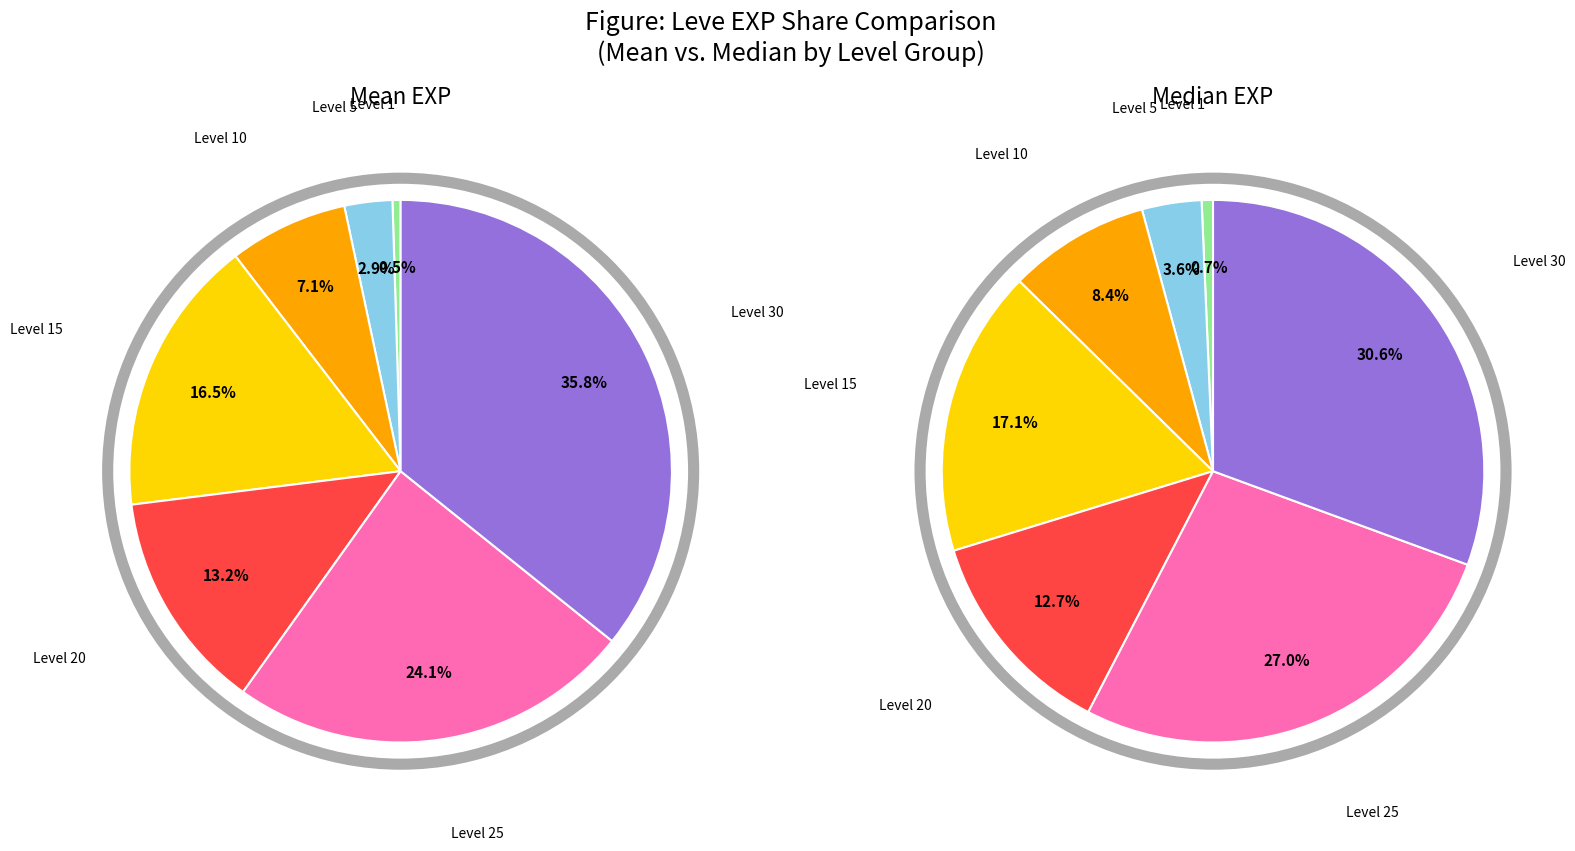

Is An Offer We Can't Refuse the majority of the pie?

No